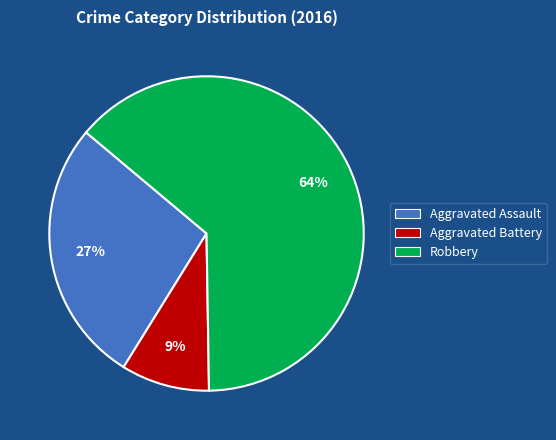

To the nearest percent, what is the average slice percentage?

33%